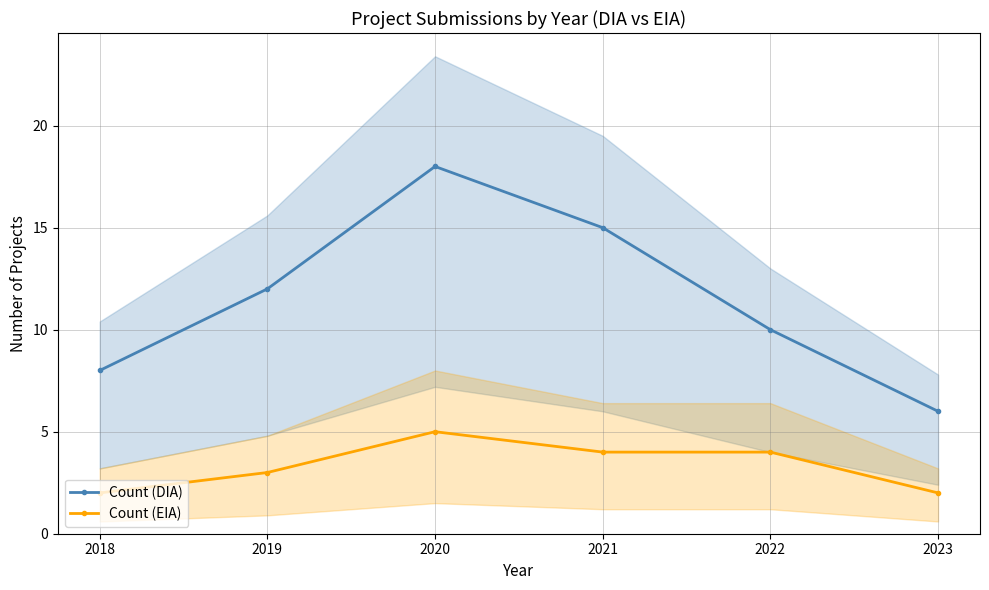

Reading left to right, what are all the values shown in this chart?

Count (DIA): 2018=8	2019=12	2020=18	2021=15	2022=10	2023=6
Count (EIA): 2018=2	2019=3	2020=5	2021=4	2022=4	2023=2